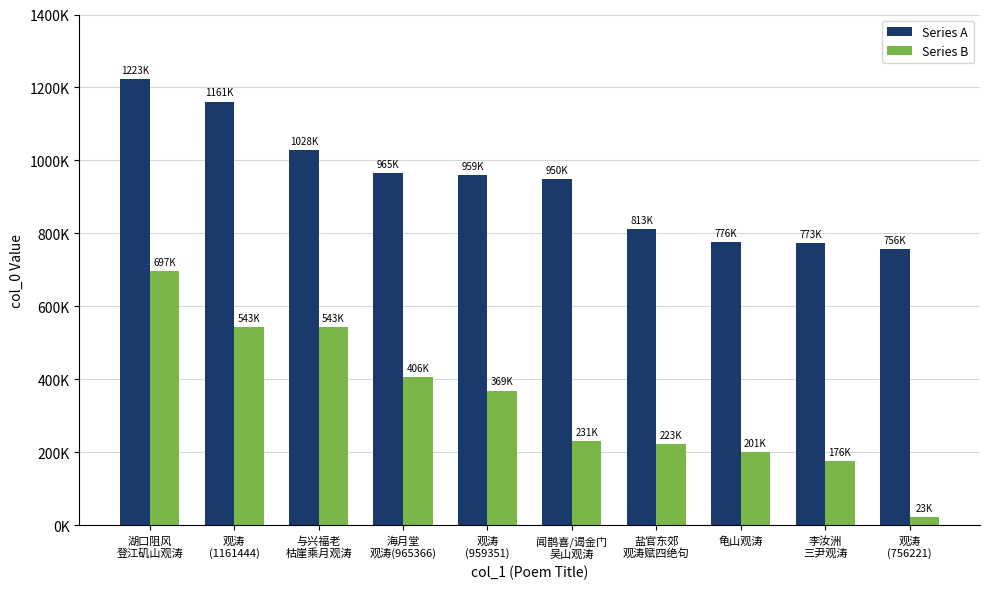

What are all the series names shown in the legend?

Series A, Series B